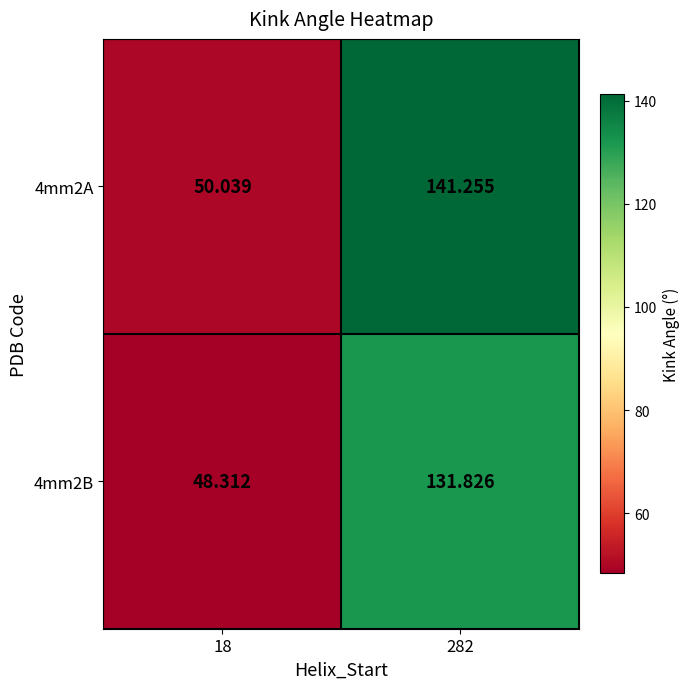

At how many categories does at least one series exceed 108?

1